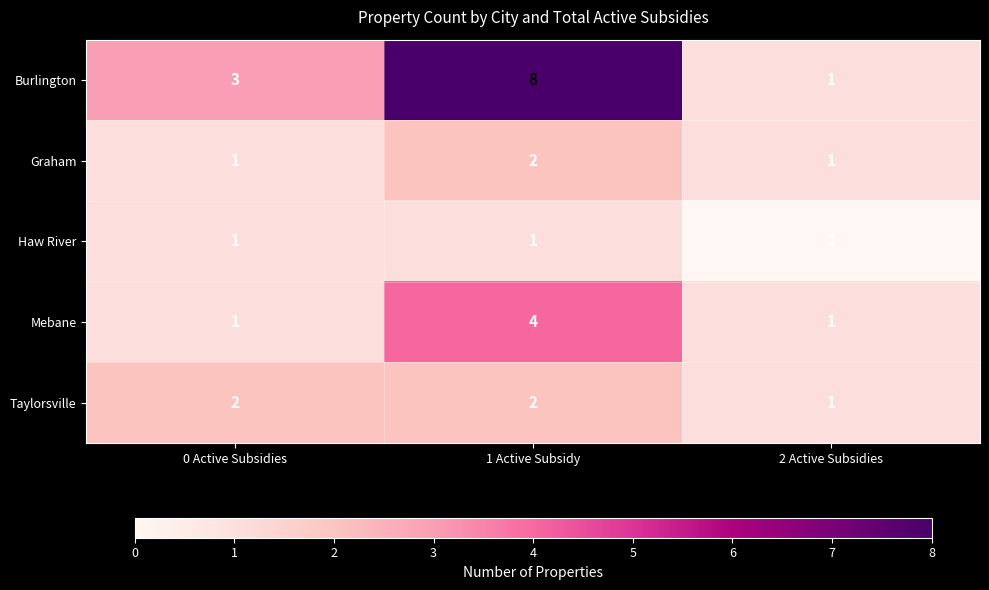

Which series has the widest spread of values?

Burlington